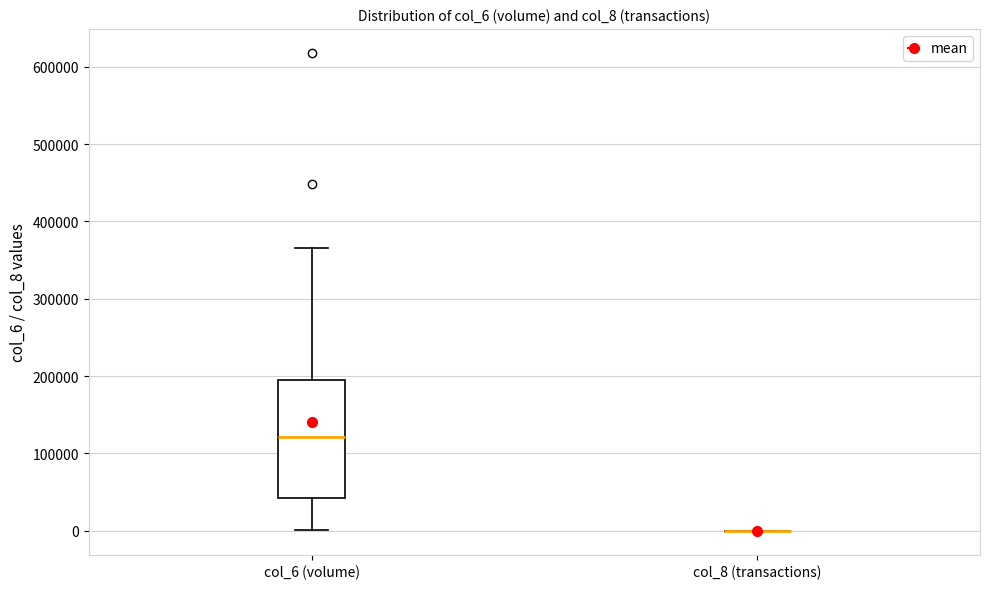

Reading left to right, read every box against the y-axis: the position of its median line, the range the box covers, and the ends of its whiskers. The values are not printed on the chart, so give them approximately, as read against the axis.

col_6 (volume): median 120000, box 40000 to 190000, whiskers 0 to 370000
col_8 (transactions): box collapsed to a line at 0, whiskers 0 to 0